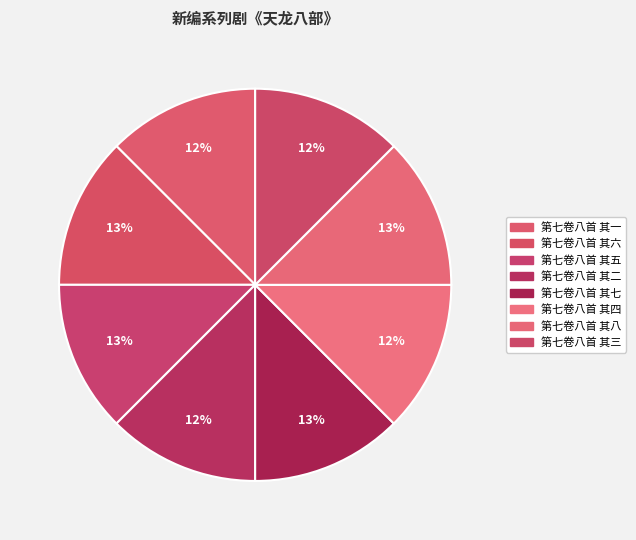

True or false: 第七卷八首 其八 accounts for 23% of the total.

False